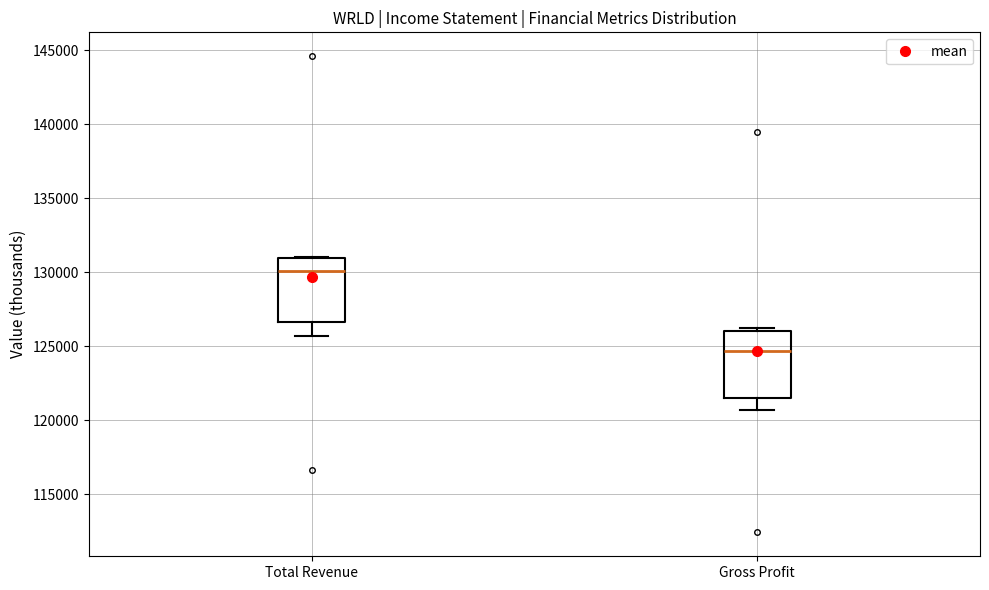

Reading left to right, read every box against the y-axis: the position of its median line, the range the box covers, and the ends of its whiskers. The values are not printed on the chart, so give them approximately, as read against the axis.

Total Revenue: median 130000, box 126500 to 131000, whiskers 125500 to 131000
Gross Profit: median 124500, box 121500 to 126000, whiskers 120500 to 126000 (just above the box's upper edge)